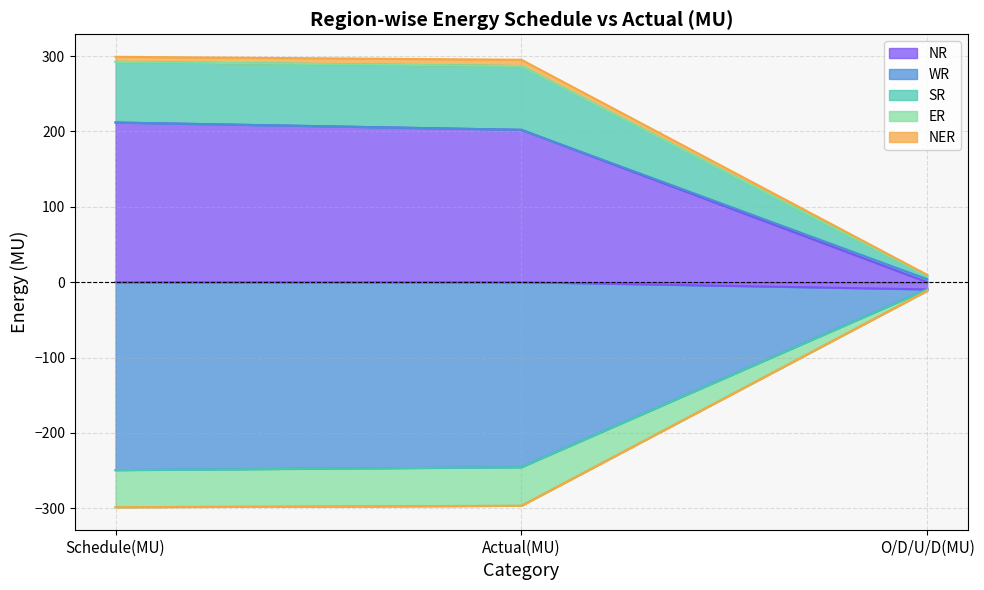

What is the difference between the maximum and second lowest values in the WR series?

236.1